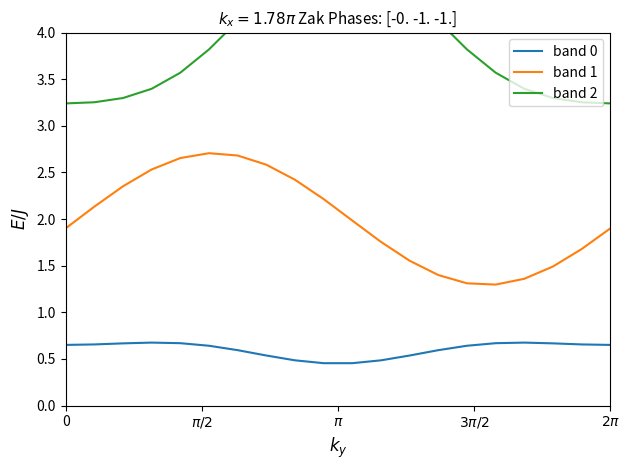

True or false: band 0 and band 1 cross at least once.

False